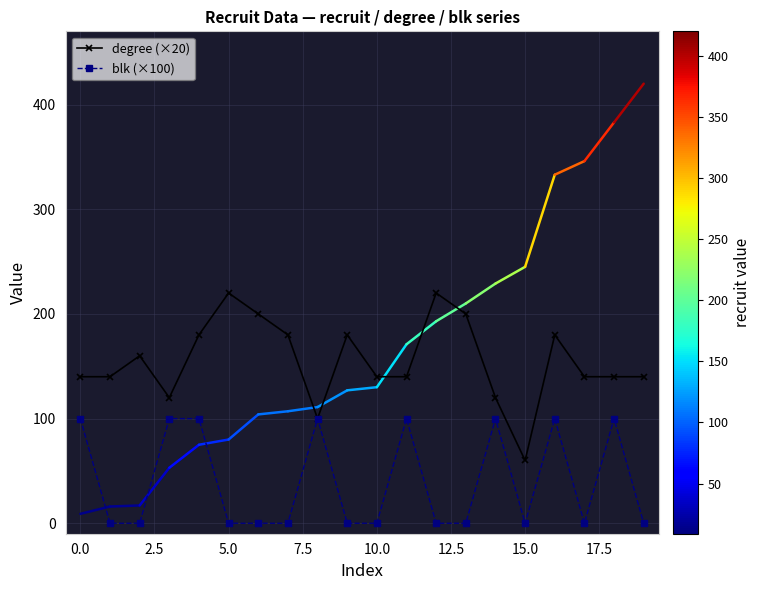

Rank the series by their average value, from highest to lowest.

degree (×20), blk (×100)